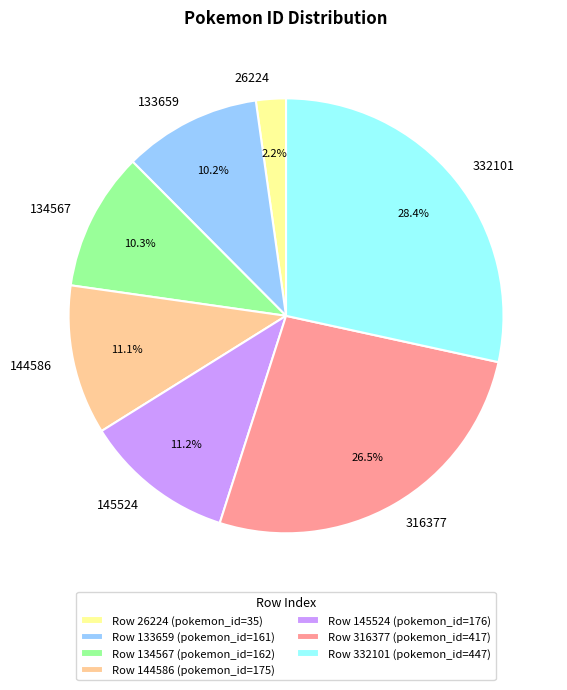

Is there any slice that represents more than half of the pie?

No